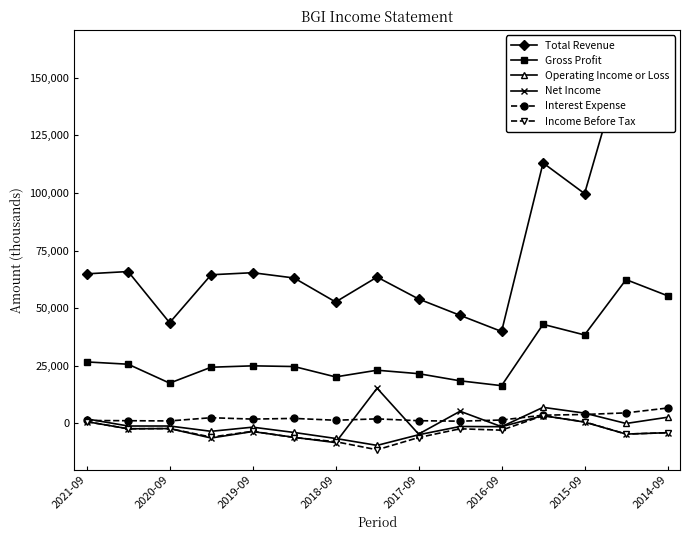

Which series has the largest total across all categories?

Total Revenue